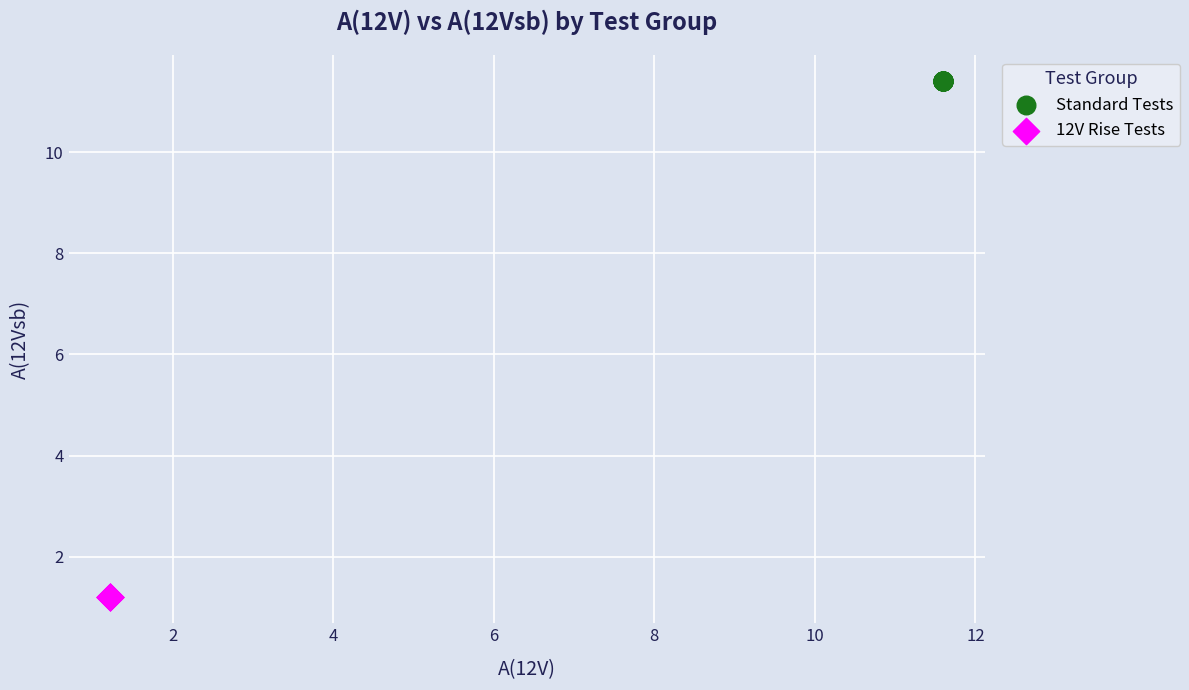

Which series reaches the maximum Y coordinate?

Standard Tests